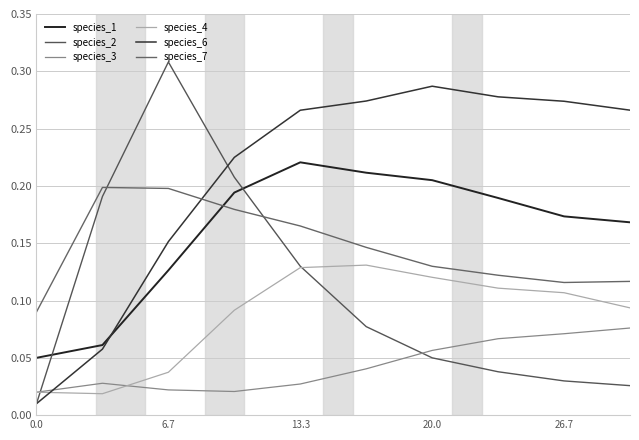

Which label corresponds to the largest value in the chart?

6.7